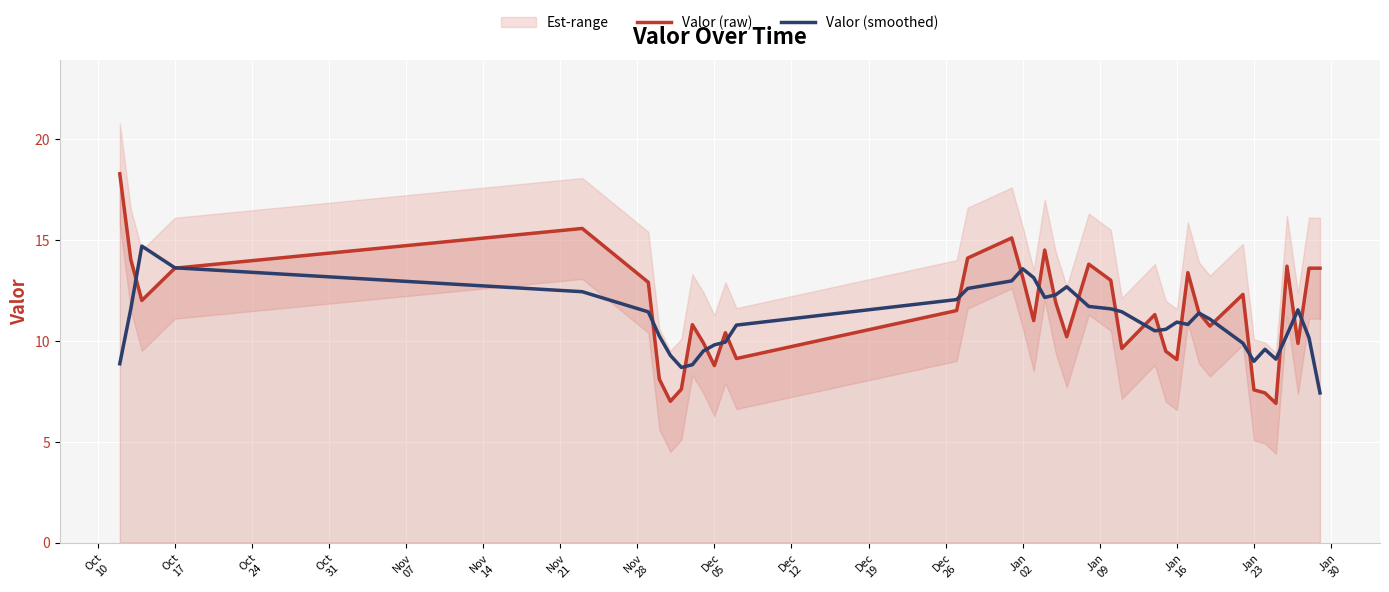

Reading right to left, what are all the values shown in this chart?

Valor (raw): 13.6	13.6	9.9	13.7	6.9	7.4	7.6	12.3	10.7	11.4	13.4	9.1	9.5	11.3	9.6	13.0	13.8	10.2	11.9	14.5	11.0	13.2	15.1	14.1	11.5	9.1	10.4	8.8	9.9	10.8	7.6	7.0	8.1	12.9	15.6	13.6	12.0	14.0	18.3
Valor (smoothed): 7.4	10.2	11.5	10.3	9.1	9.6	9.0	9.9	11.1	11.4	10.8	10.9	10.6	10.5	11.4	11.6	11.7	12.7	12.3	12.2	13.1	13.6	13.0	12.6	12.0	10.8	9.9	9.8	9.5	8.8	8.7	9.3	10.2	11.4	12.4	13.6	14.7	11.6	8.9